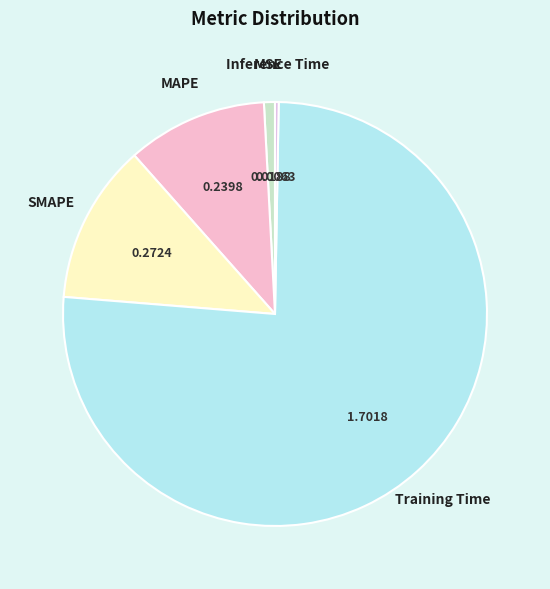

The SMAPE slice represents 12% of the pie. True or false?

True